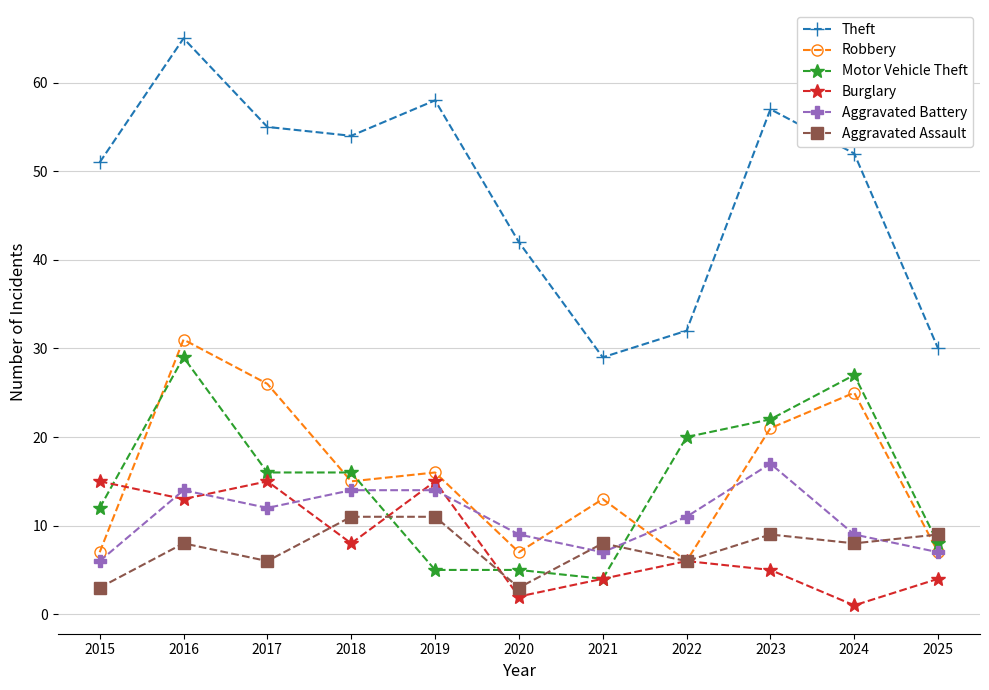

At which label does Robbery reach its peak?

2016